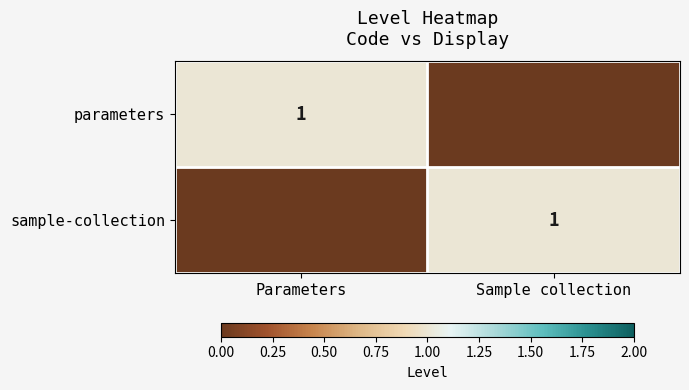

What is the total value across all series at Sample collection?

1